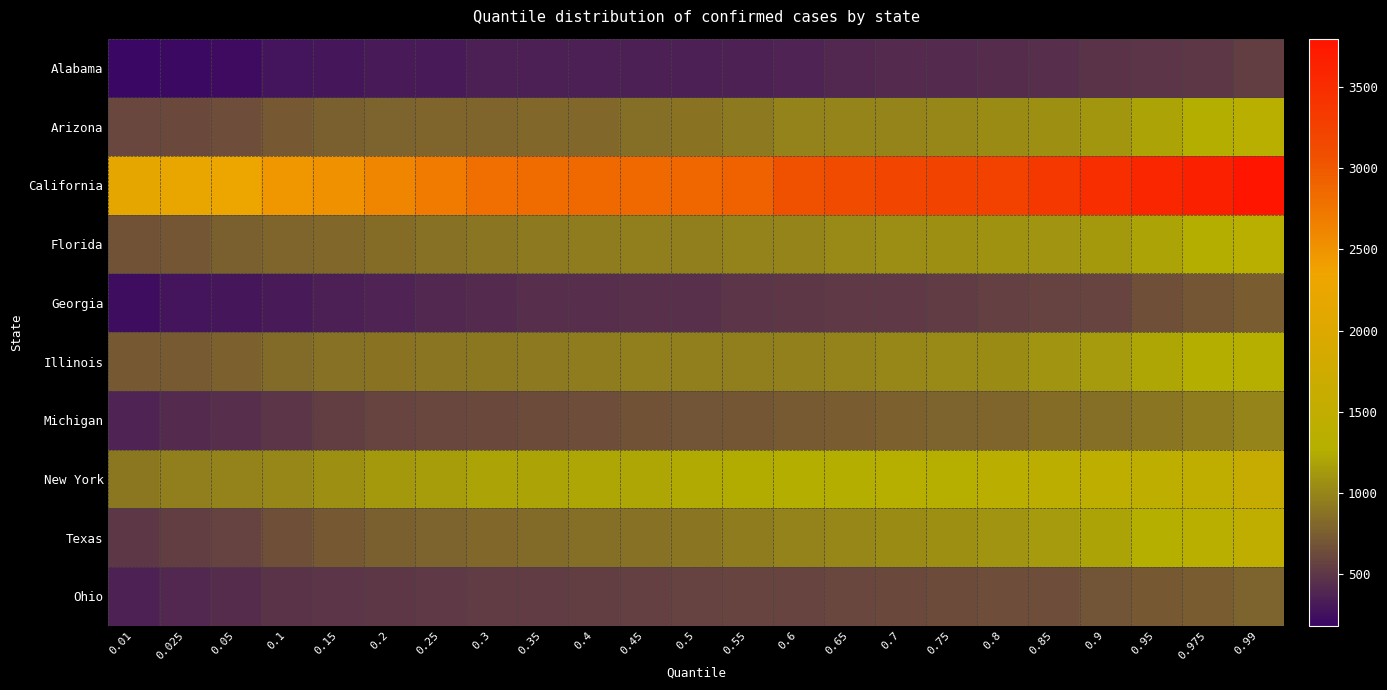

At 0.975, list the series in order from largest to smallest.

California, New York, Texas, Illinois, Florida, Arizona, Michigan, Ohio, Georgia, Alabama